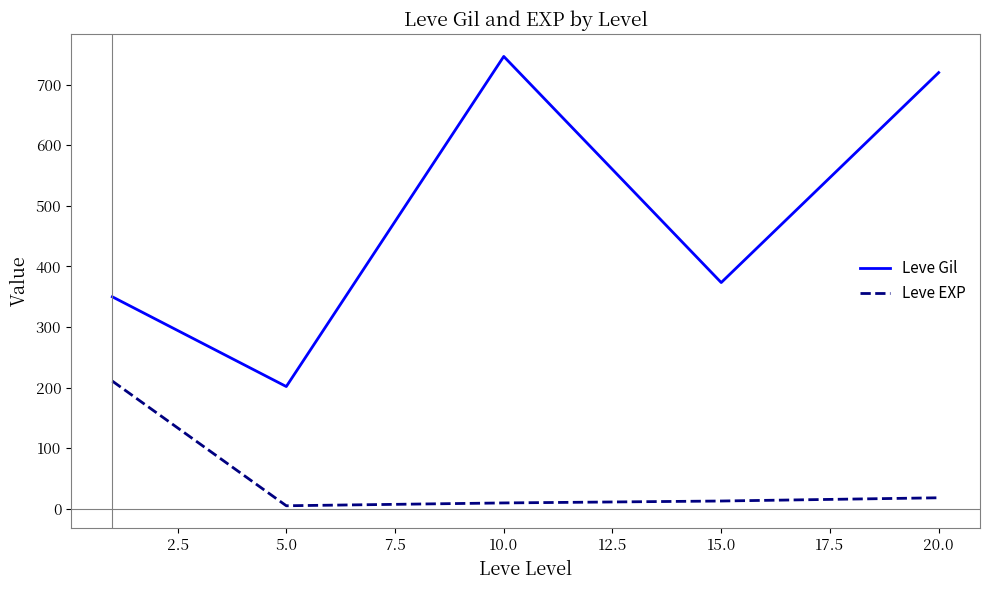

Which series has the largest range (max minus min)?

Leve Gil